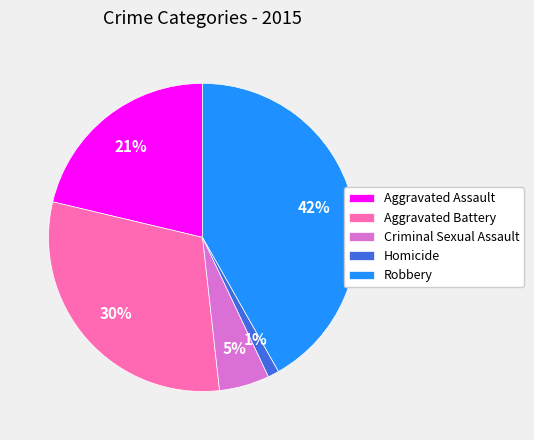

To the nearest percent, what percentage of the pie is Aggravated Battery?

30%